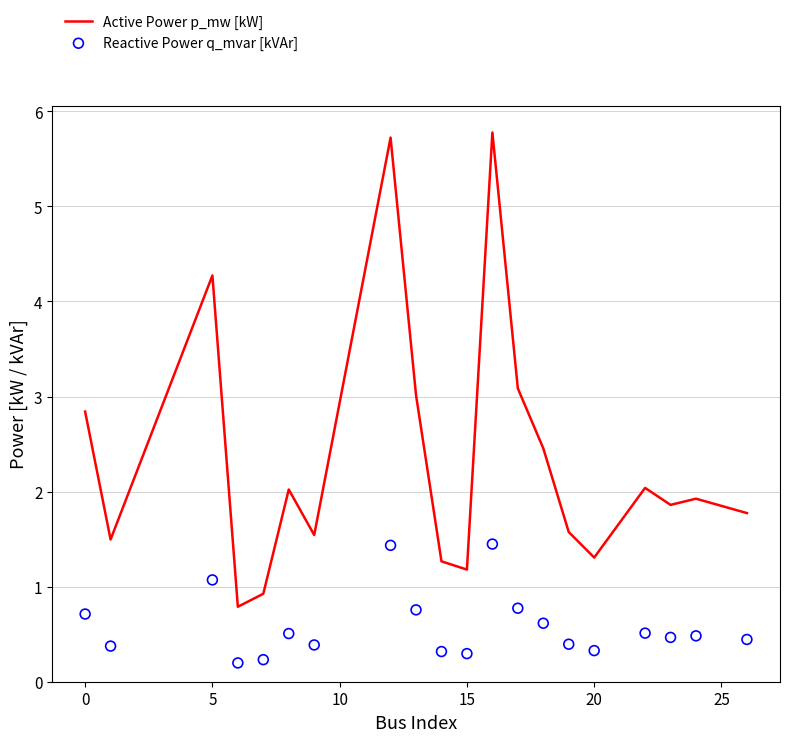

Which series has the largest Y range (max minus min)?

Active Power p_mw [kW]